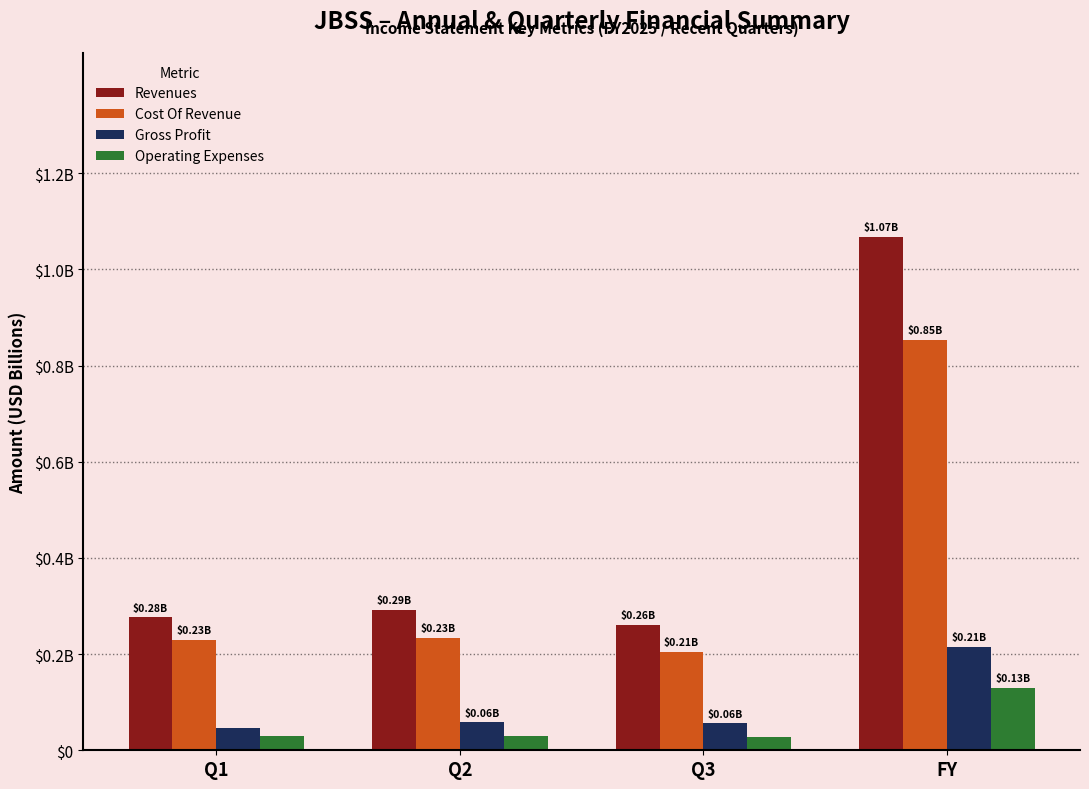

Which series has the largest range (max minus min)?

Revenues